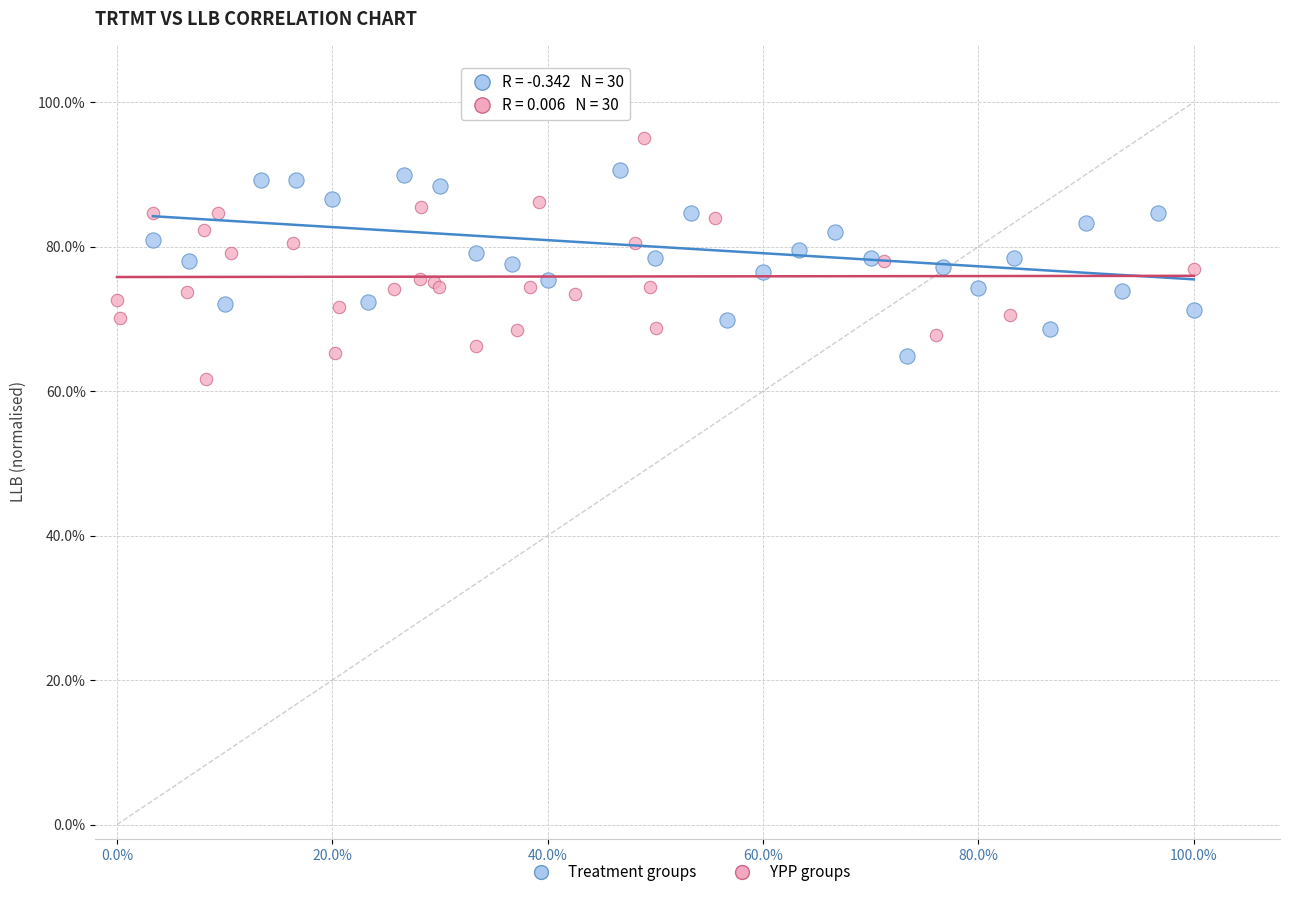

What are all the series names shown in the legend?

Treatment groups, YPP groups